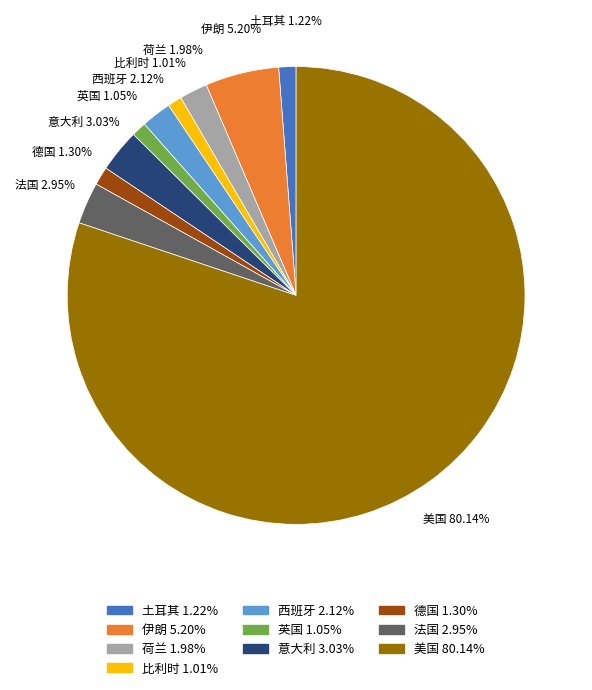

Which has a higher value, 比利时 or 美国?

美国